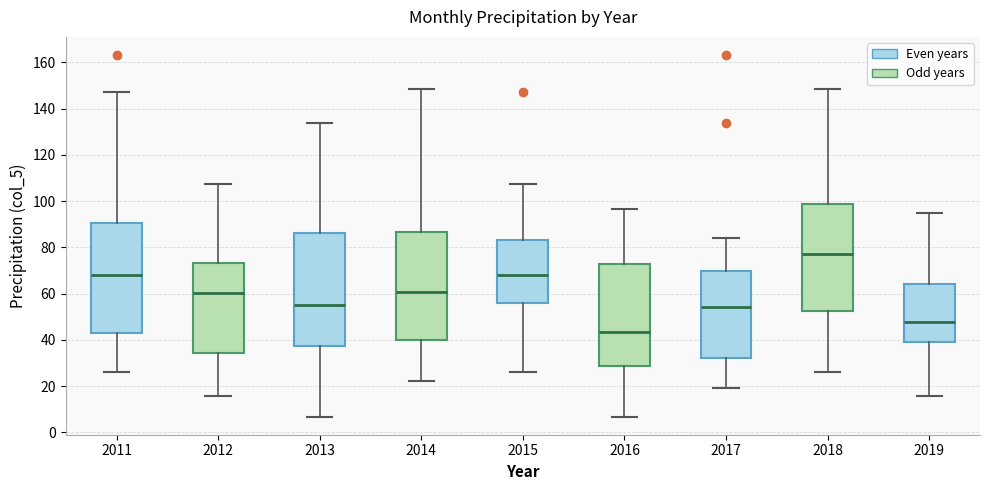

Where does the median line of the box at x = 2015 sit on the y-axis? The values are not printed on the chart, so give them approximately, as read against the axis.

68